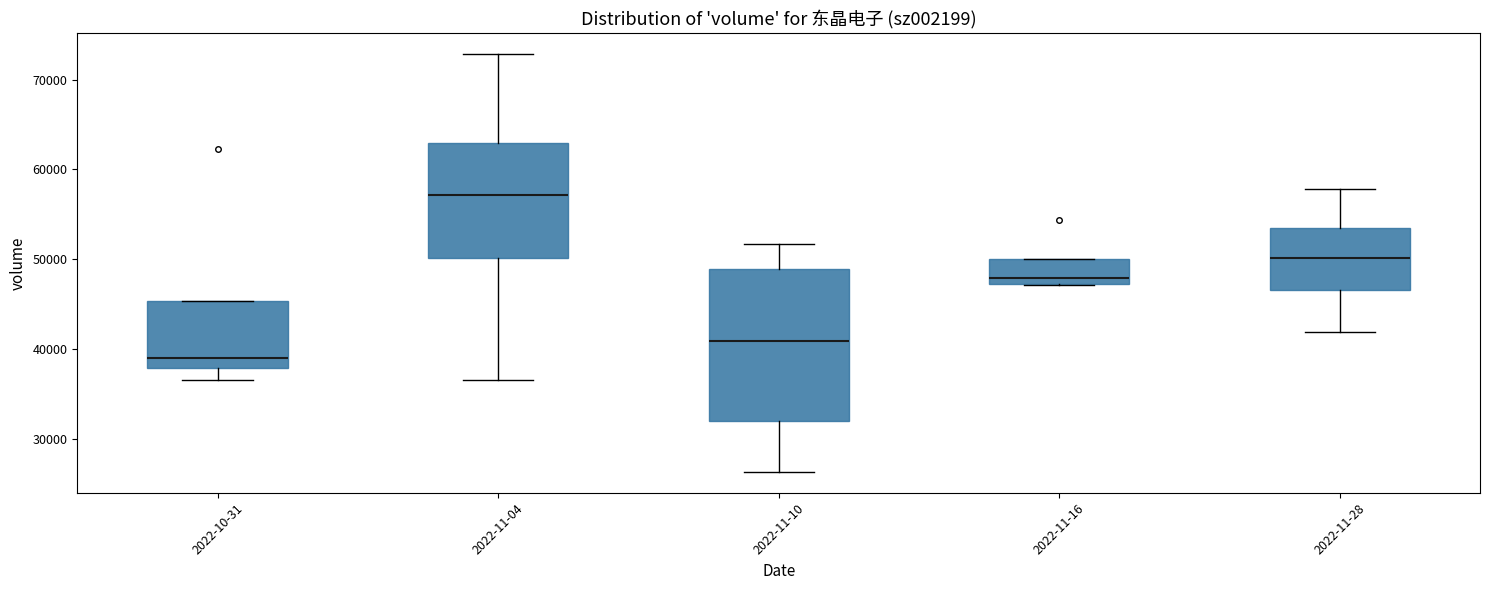

Reading left to right, transcribe this box plot: for each box, give where its median line is, the range the box spans, and where its two whiskers end, as read against the y-axis. The values are not printed on the chart, so give them approximately, as read against the axis.

2022-10-31: median 39000, box 38000 to 45000, whiskers 37000 to 45000
2022-11-04: median 57000, box 50000 to 63000, whiskers 37000 to 73000
2022-11-10: median 41000, box 32000 to 49000, whiskers 26000 to 52000
2022-11-16: median 48000, box 47000 to 50000, whiskers 47000 to 50000
2022-11-28: median 50000, box 47000 to 54000, whiskers 42000 to 58000